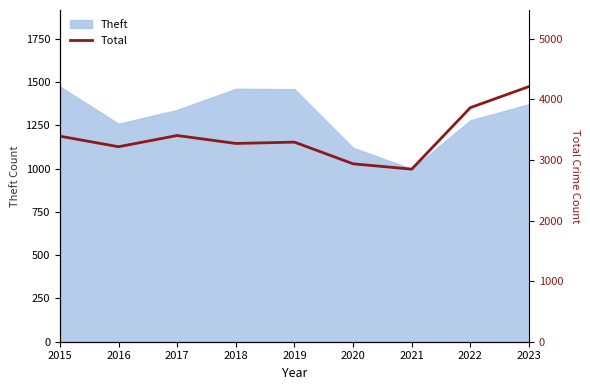

List the labels in order of value, largest first.

2023, 2022, 2017, 2015, 2019, 2018, 2016, 2020, 2021